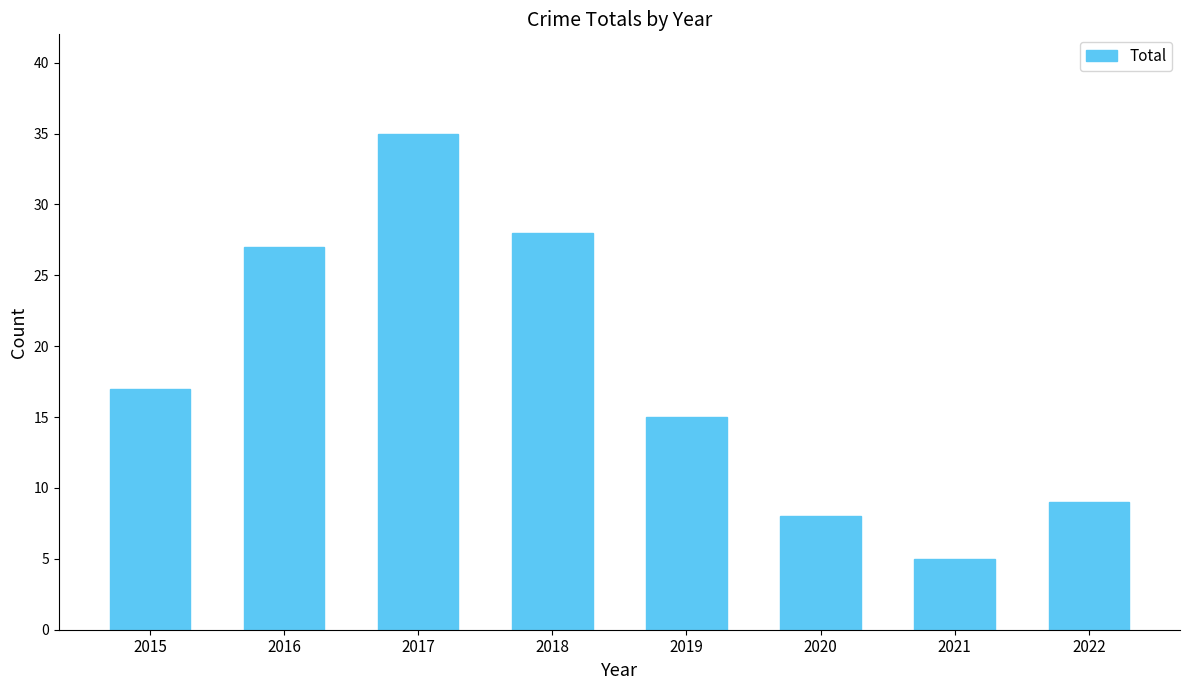

Approximately how many times larger is the value at 2021 compared to 2016?

0.2